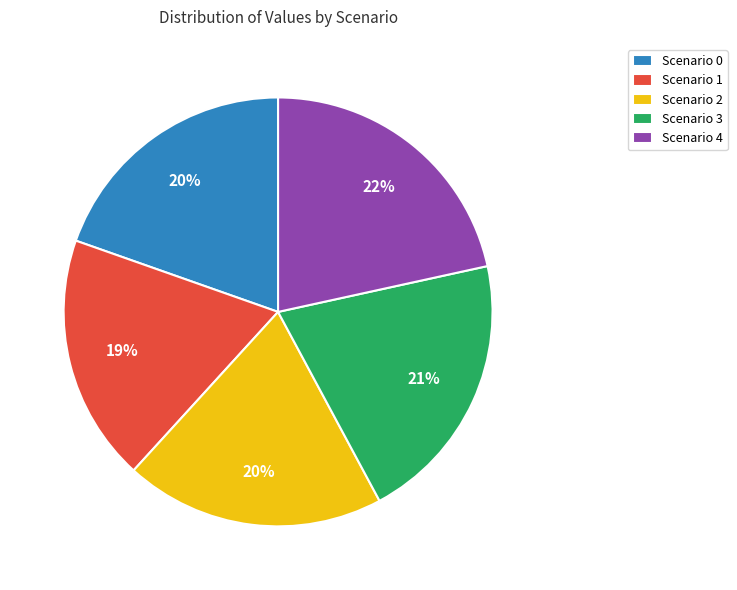

Which has a higher value, Scenario 3 or Scenario 4?

Scenario 4